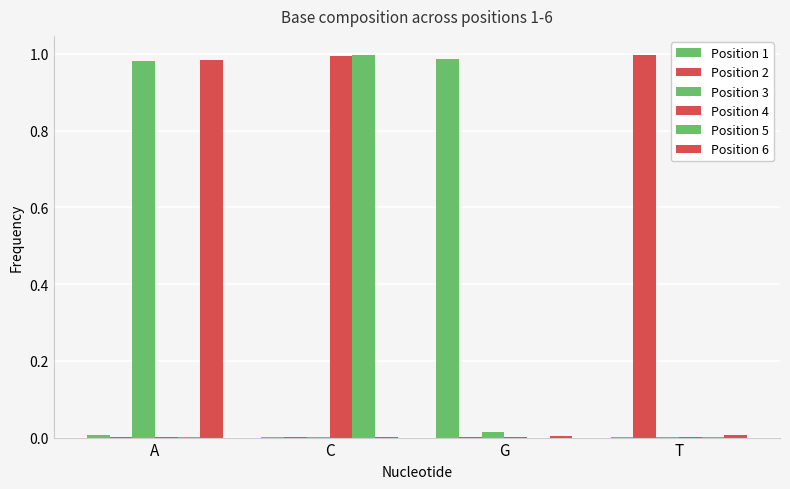

How many groups of bars are there?

4